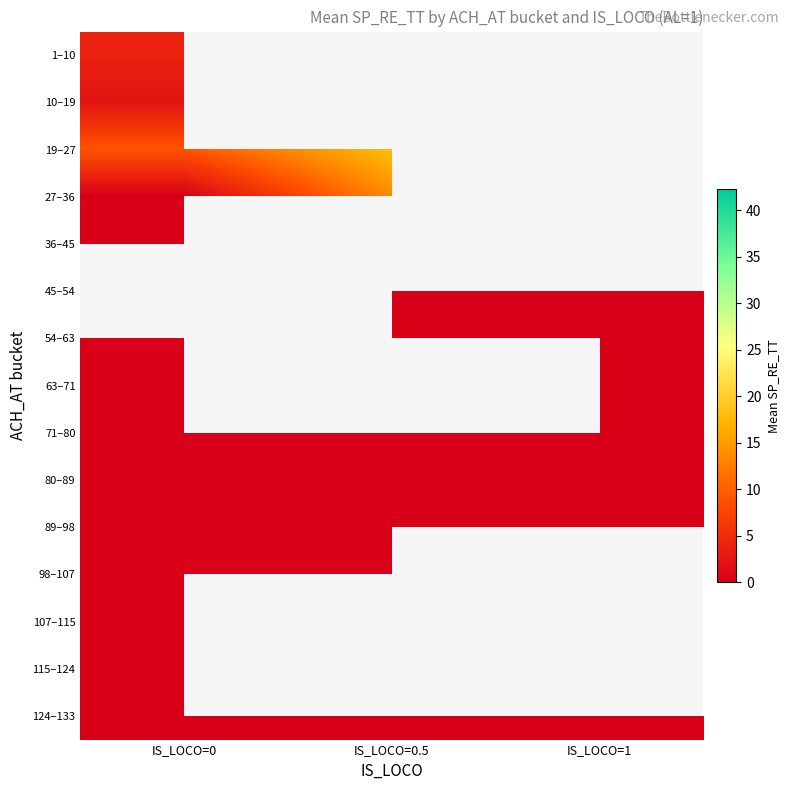

List the series in order of their peak value, lowest first.

36–45, 54–63, 63–71, 71–80, 80–89, 89–98, 98–107, 107–115, 115–124, 124–133, 10–19, 1–10, 19–27, 27–36, 45–54